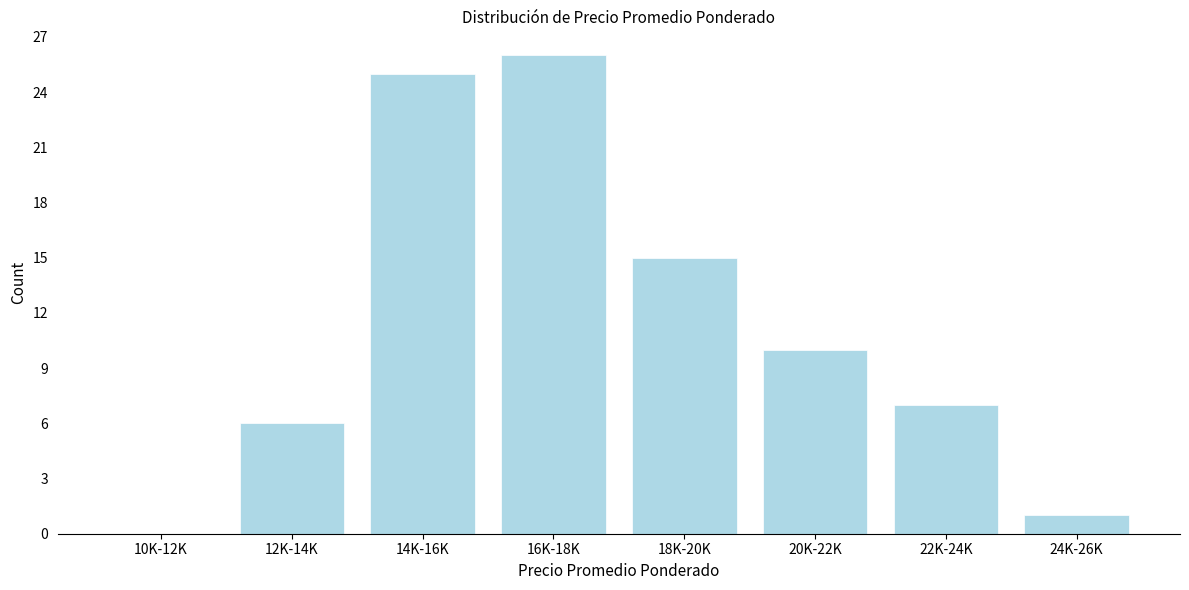

Reading left to right, extract all data points from this chart.

10K-12K=0	12K-14K=6	14K-16K=25	16K-18K=26	18K-20K=15	20K-22K=10	22K-24K=7	24K-26K=1